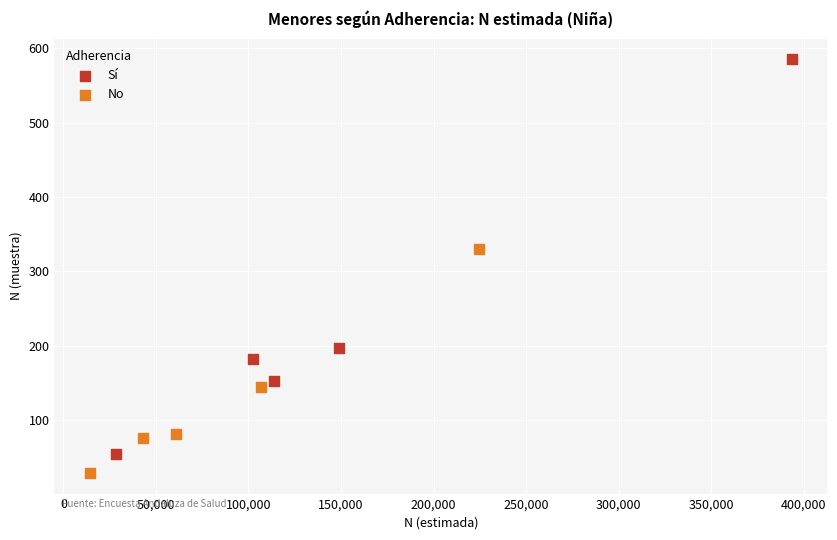

Which series reaches the minimum Y coordinate?

No